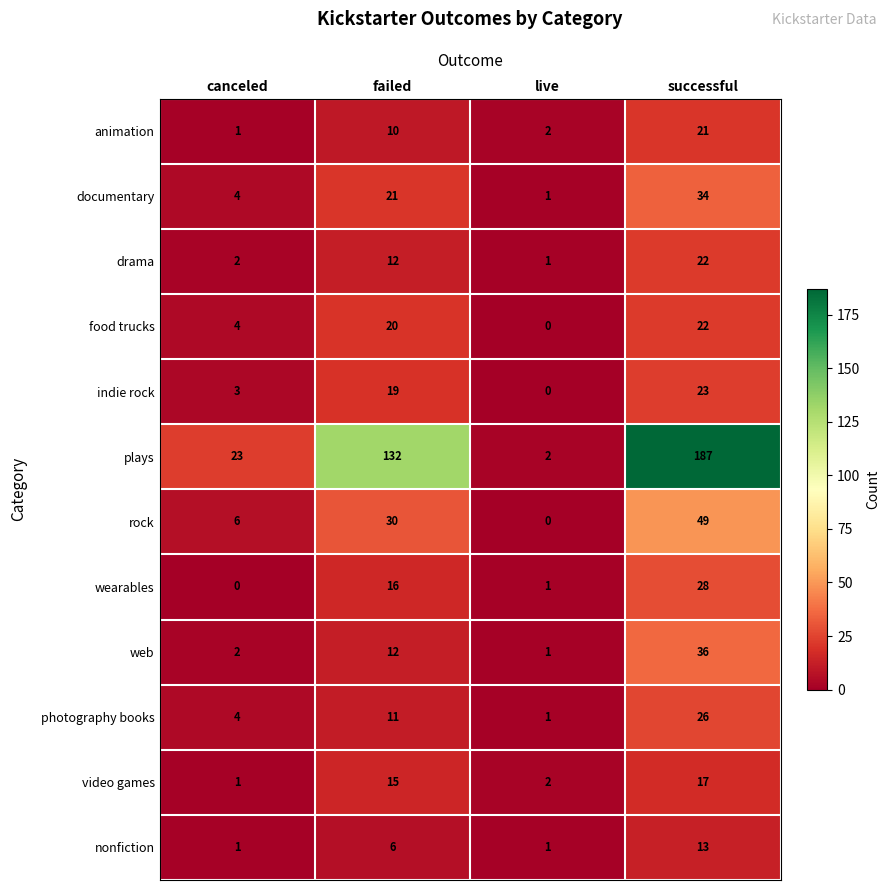

Which series changed the most between canceled and live?

plays